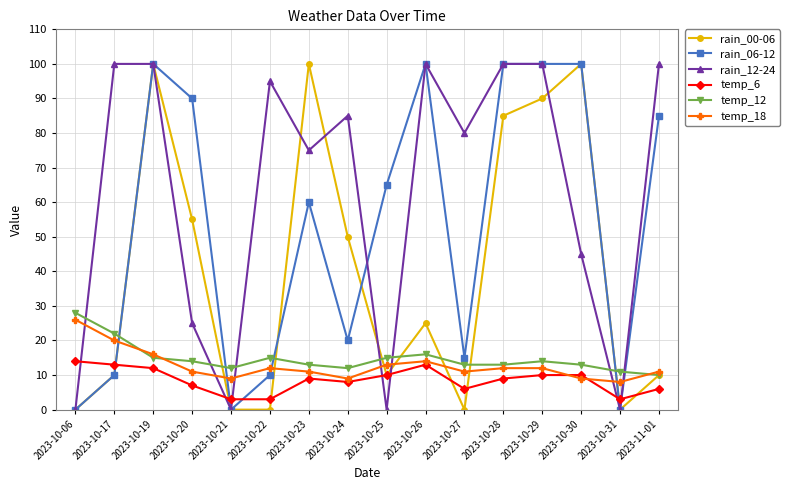

Reading left to right, transcribe all the data shown in this chart.

rain_00-06: 0	10	100	55	0	0	100	50	10	25	0	85	90	100	0	10
rain_06-12: 0	10	100	90	0	10	60	20	65	100	15	100	100	100	0	85
rain_12-24: 0	100	100	25	0	95	75	85	0	100	80	100	100	45	0	100
temp_6: 14	13	12	7	3	3	9	8	10	13	6	9	10	10	3	6
temp_12: 28	22	15	14	12	15	13	12	15	16	13	13	14	13	11	10
temp_18: 26	20	16	11	9	12	11	9	13	14	11	12	12	9	8	11